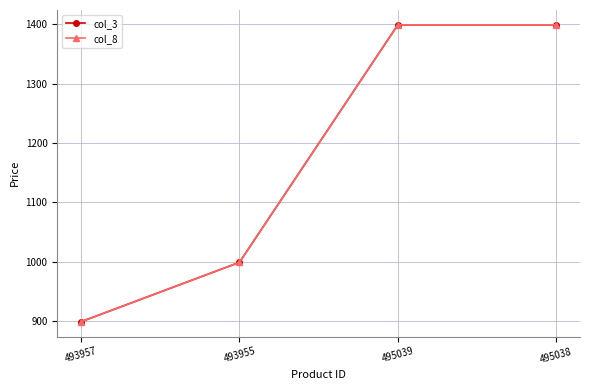

What is the highest value of the col_3 series?

1399